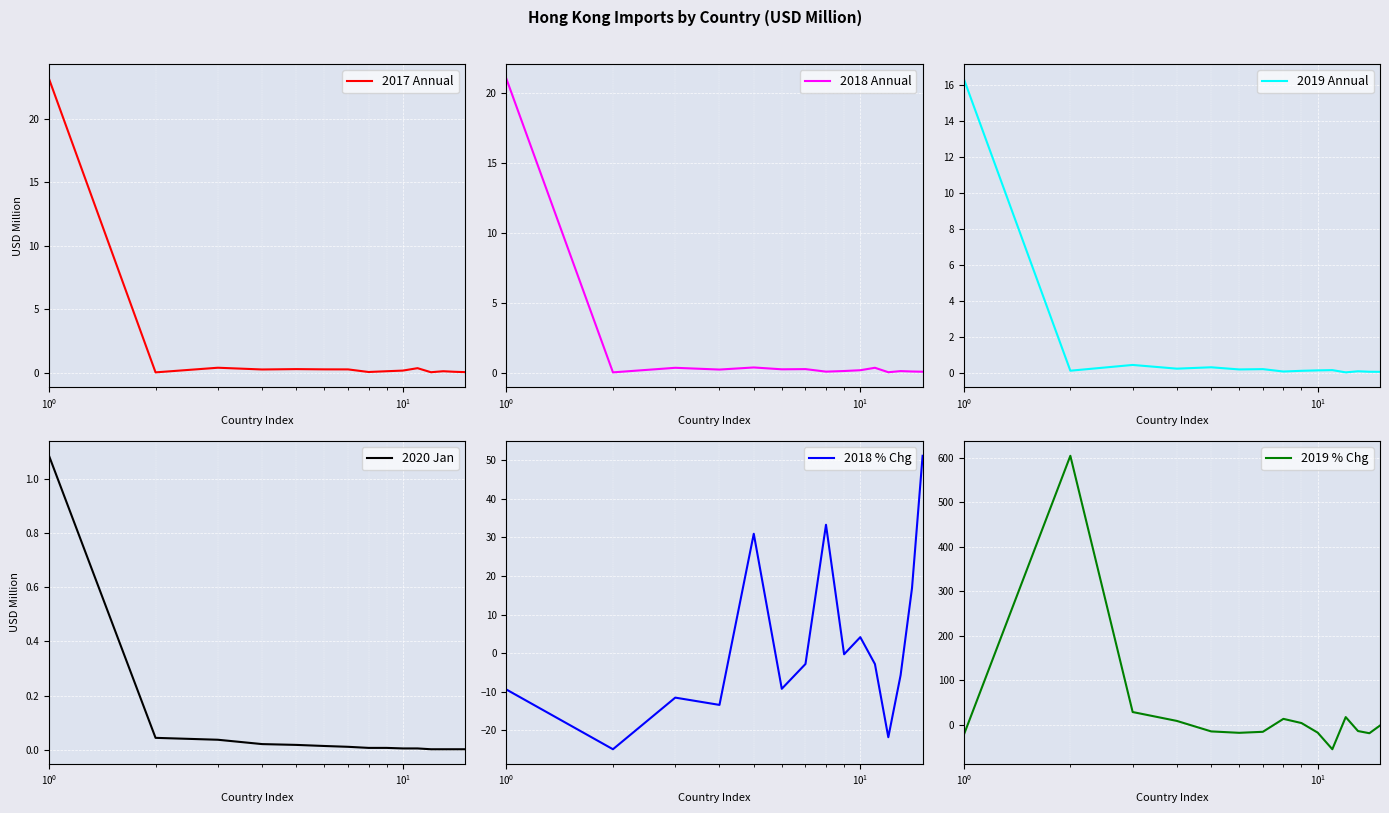

What is the difference between the maximum and minimum values in the 2019 Annual series?

16.3